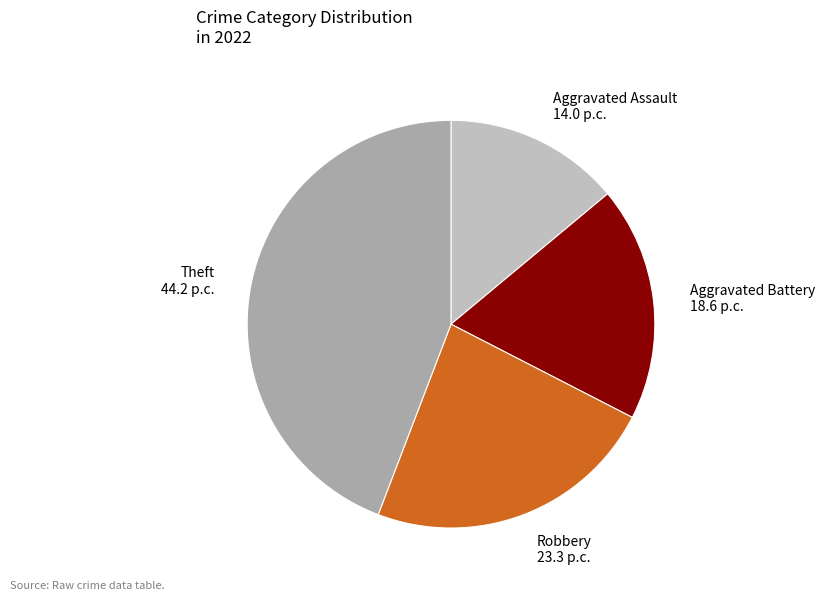

Does Aggravated Assault 14.0 p.c. represent more than half of the total?

No